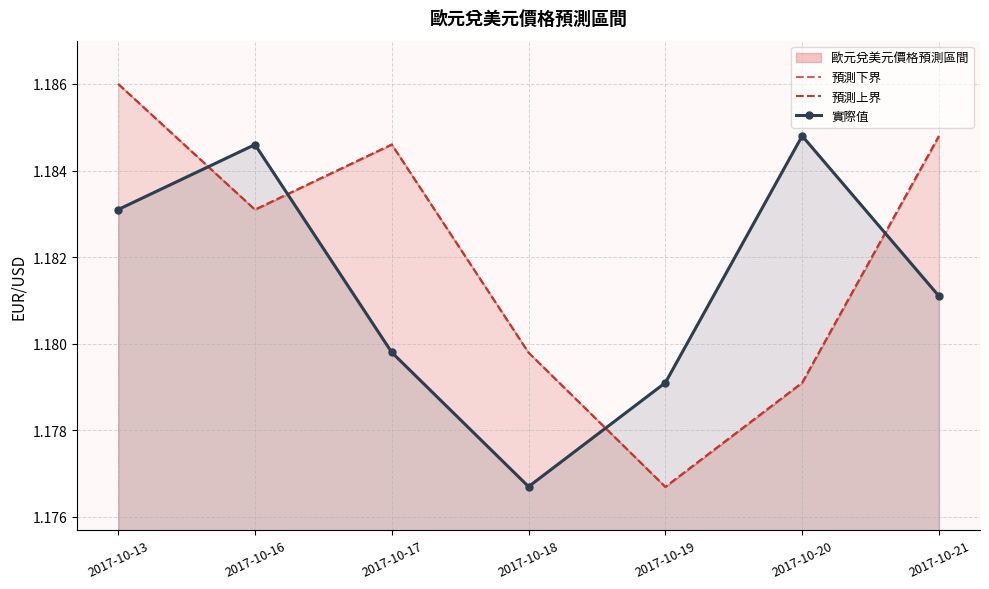

What is the maximum value shown in the chart?

1.2